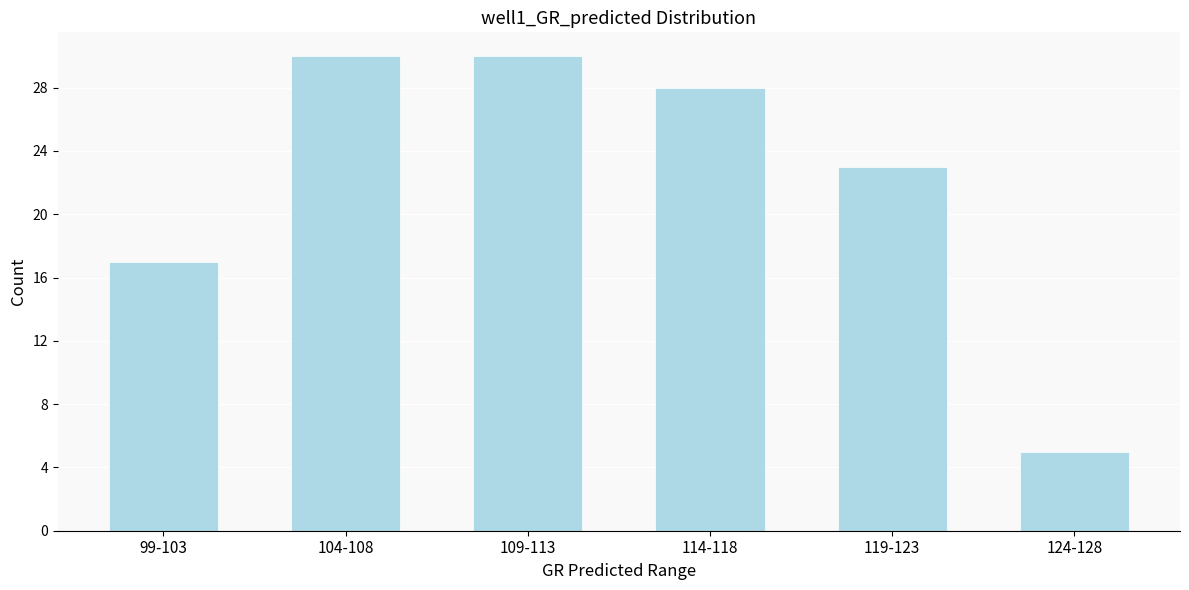

Reading left to right, list all the values displayed in this chart.

99-103=17	104-108=30	109-113=30	114-118=28	119-123=23	124-128=5